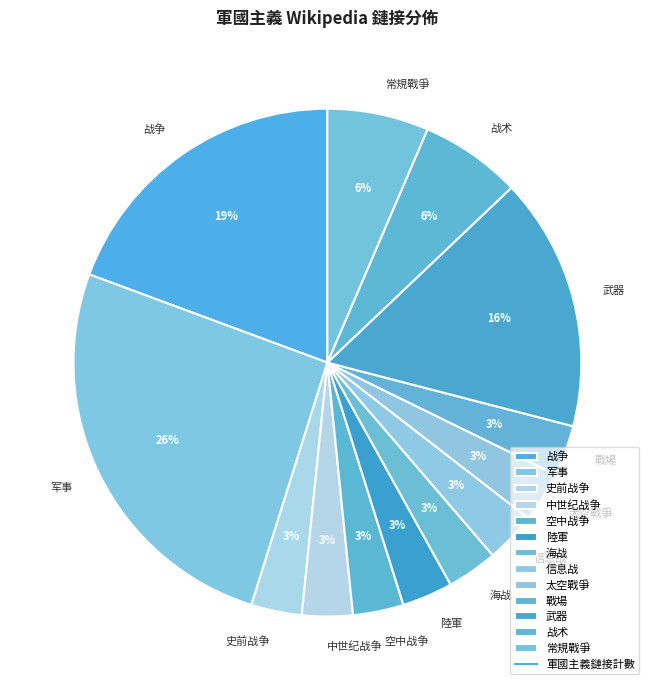

Between 陸軍 and 武器, which is larger?

武器